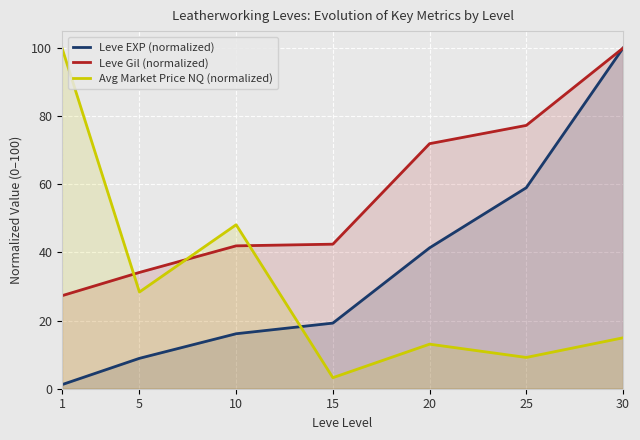

What is the minimum value for Avg Market Price NQ (normalized)?

3.2